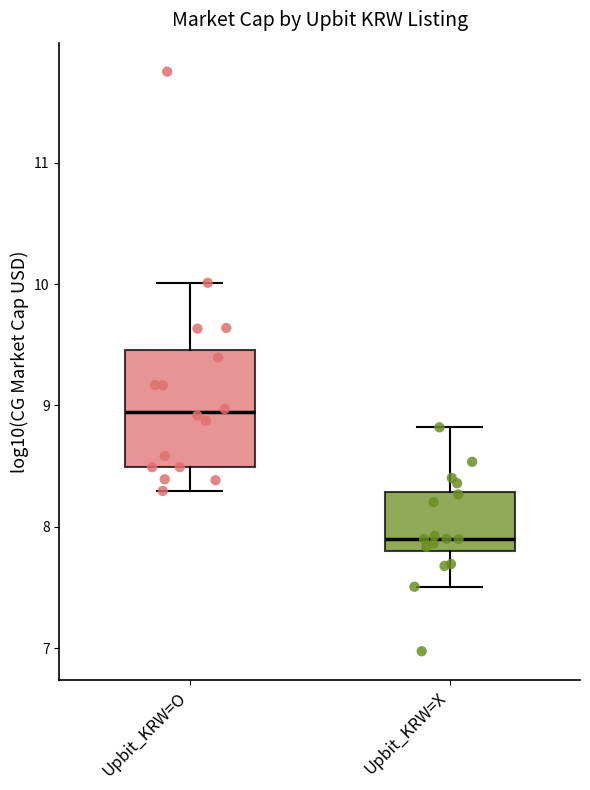

Reading left to right, read every box against the y-axis: the position of its median line, the range the box covers, and the ends of its whiskers. The values are not printed on the chart, so give them approximately, as read against the axis.

Upbit_KRW=O: median 8.9, box 8.5 to 9.5, whiskers 8.3 to 10.0
Upbit_KRW=X: median 7.9, box 7.8 to 8.3, whiskers 7.5 to 8.8